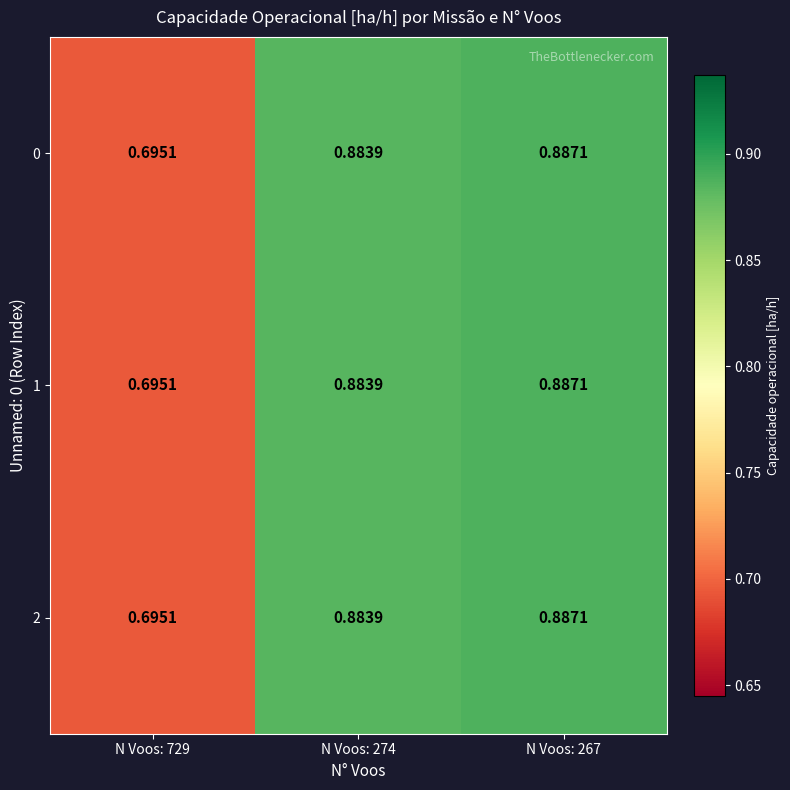

Is the value of 0 at N Voos: 729 greater than the value of 1 at N Voos: 267?

No